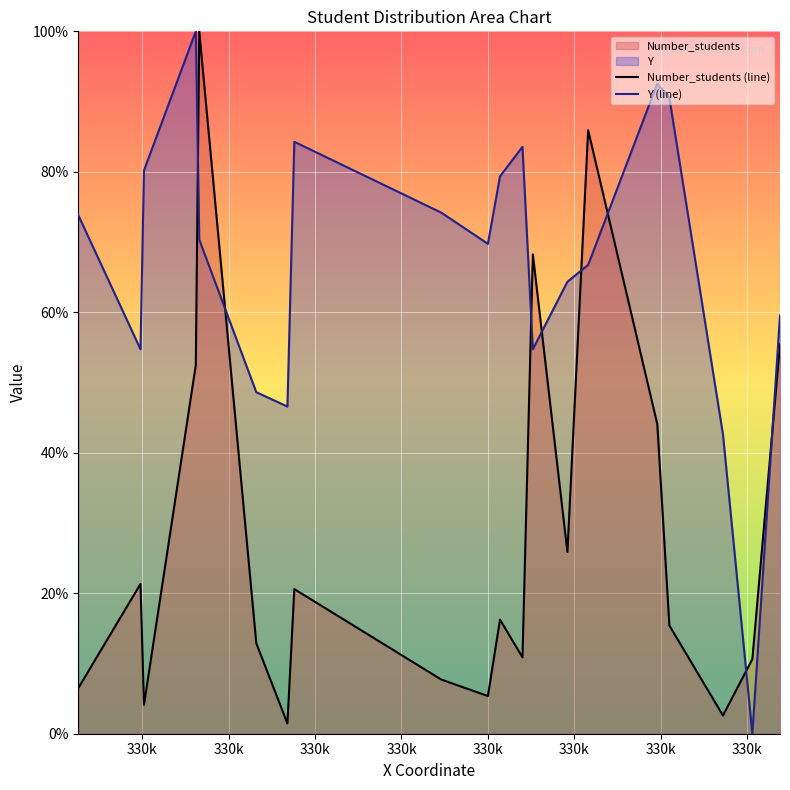

How many interior local peaks does the Y (line) series have?

4